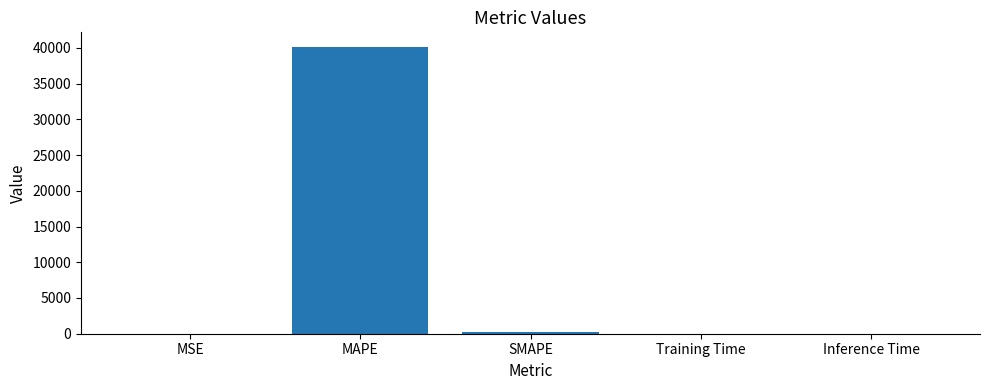

How many data points does each series have?

5